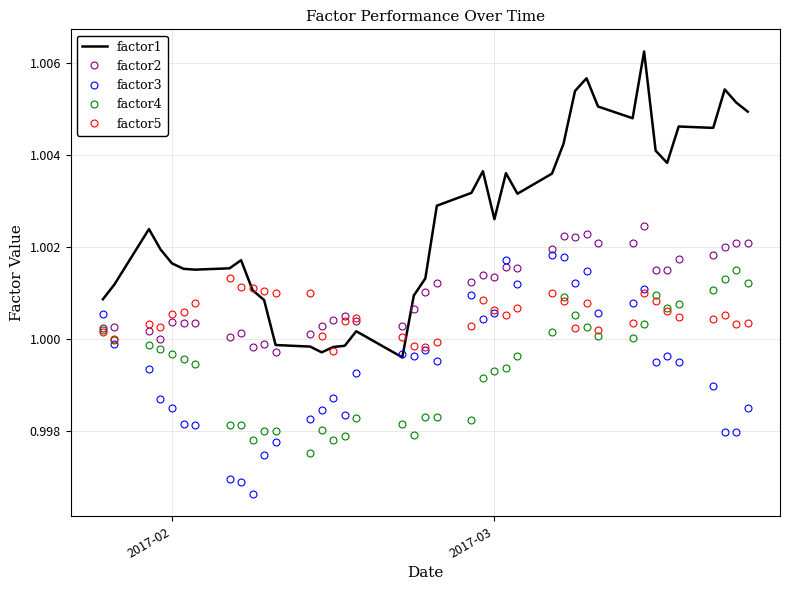

Which series has the largest range (max minus min)?

factor1